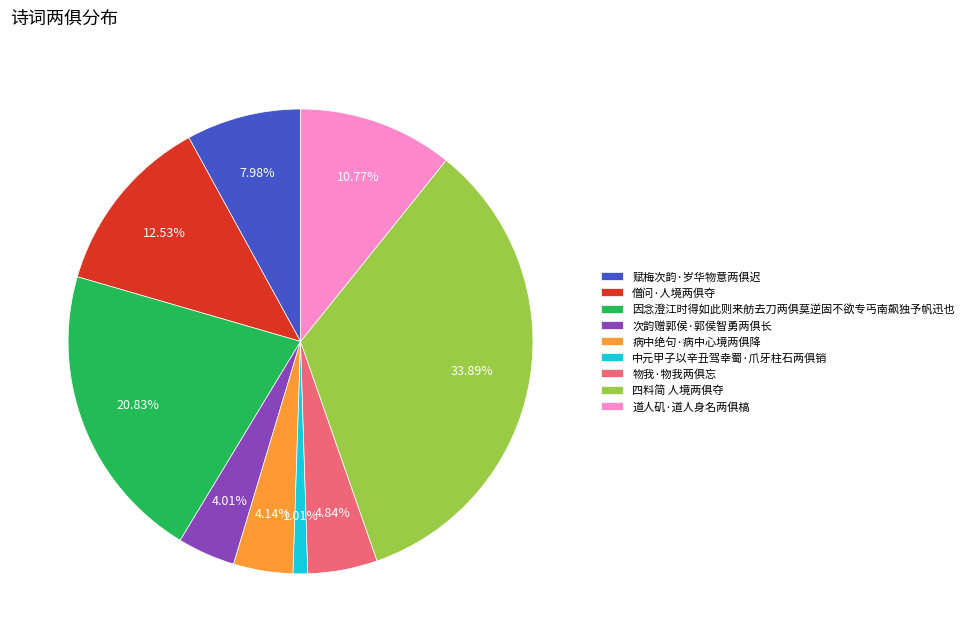

Is 中元甲子以辛丑驾幸蜀·爪牙柱石两俱销 the majority of the pie?

No